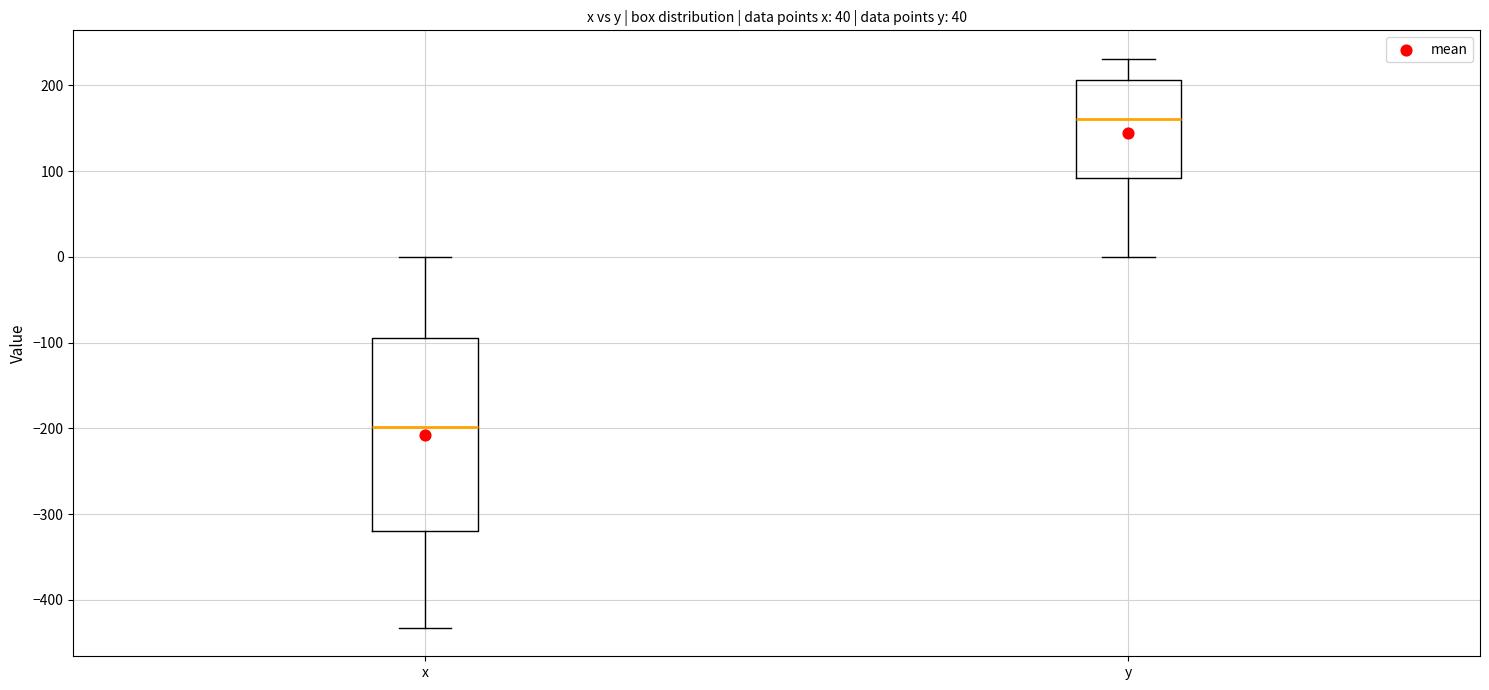

Reading left to right, transcribe this box plot: for each box, give where its median line is, the range the box spans, and where its two whiskers end, as read against the y-axis. The values are not printed on the chart, so give them approximately, as read against the axis.

x: median -200, box -320 to -90, whiskers -430 to 0
y: median 160, box 90 to 210, whiskers 0 to 230